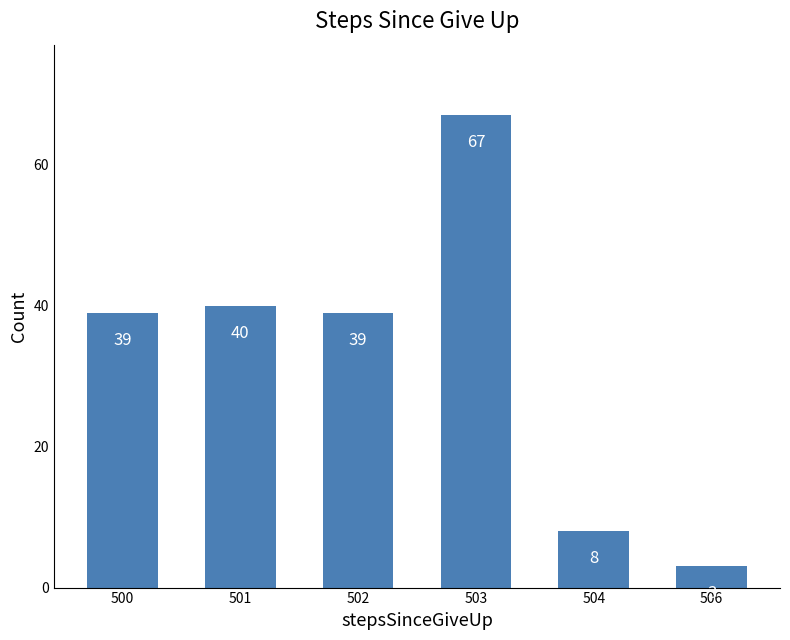

What is the approximate value at 502, to the nearest 10?

40